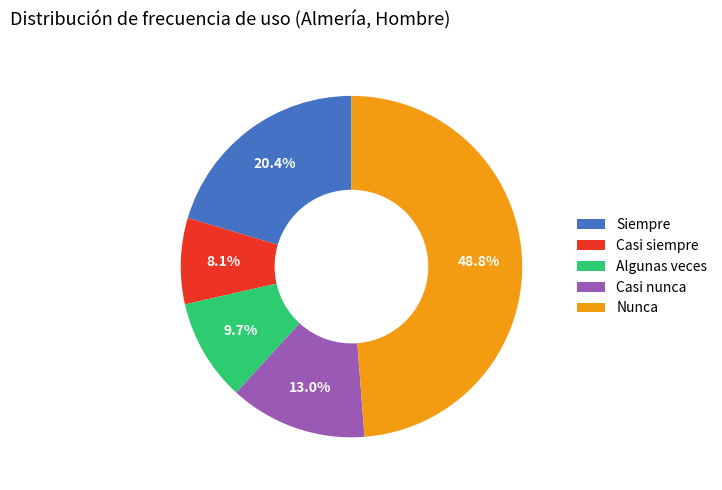

To the nearest percent, what is the difference between the Algunas veces and Nunca slice percentages?

39%